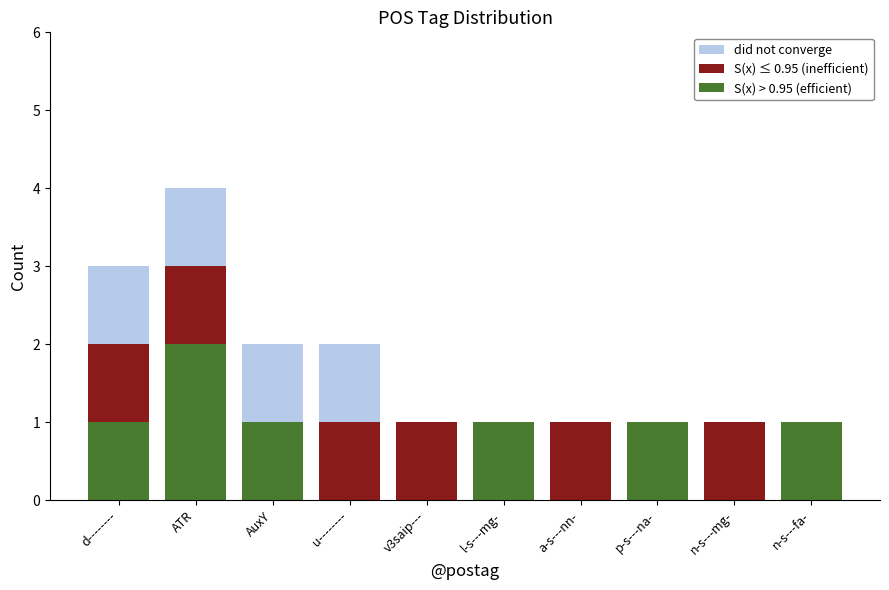

What is the sum of the S(x) > 0.95 (efficient) values at a-s---nn- and ATR?

2